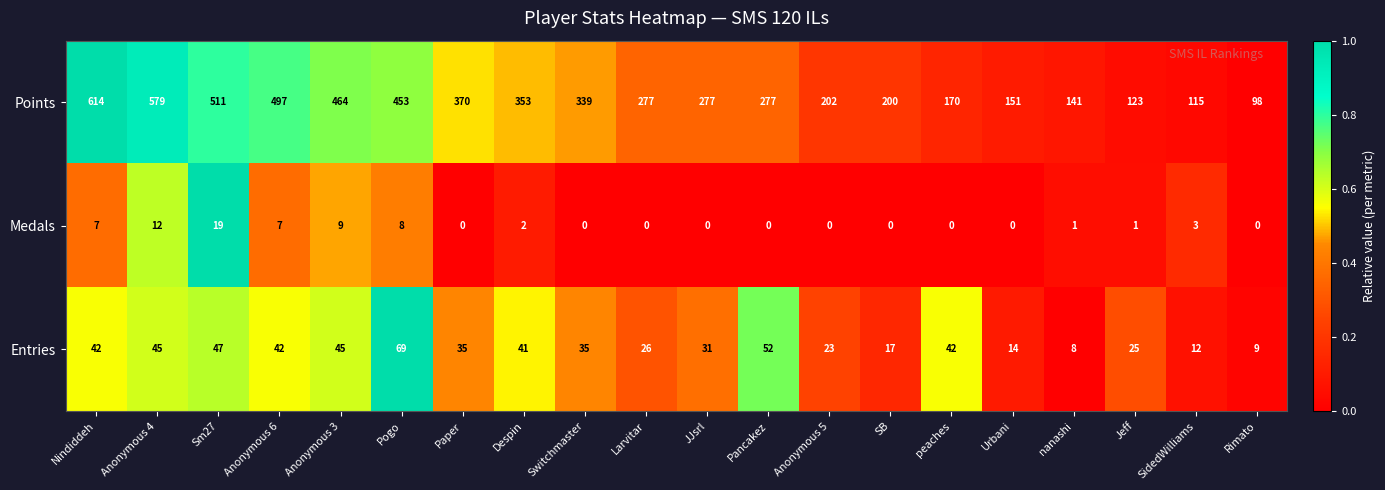

How many categories are shown in the chart?

20